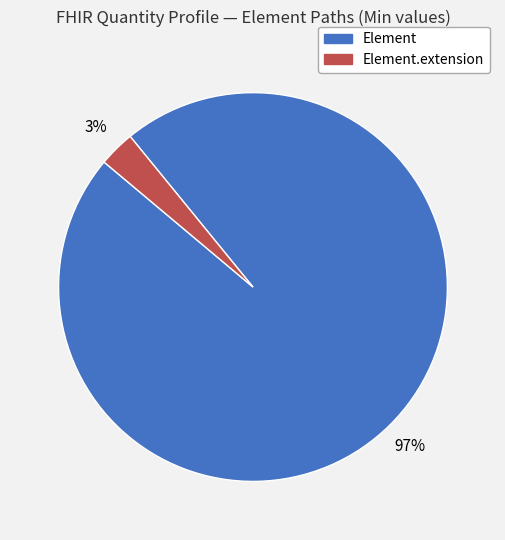

Does Element.extension represent more than half of the total?

No